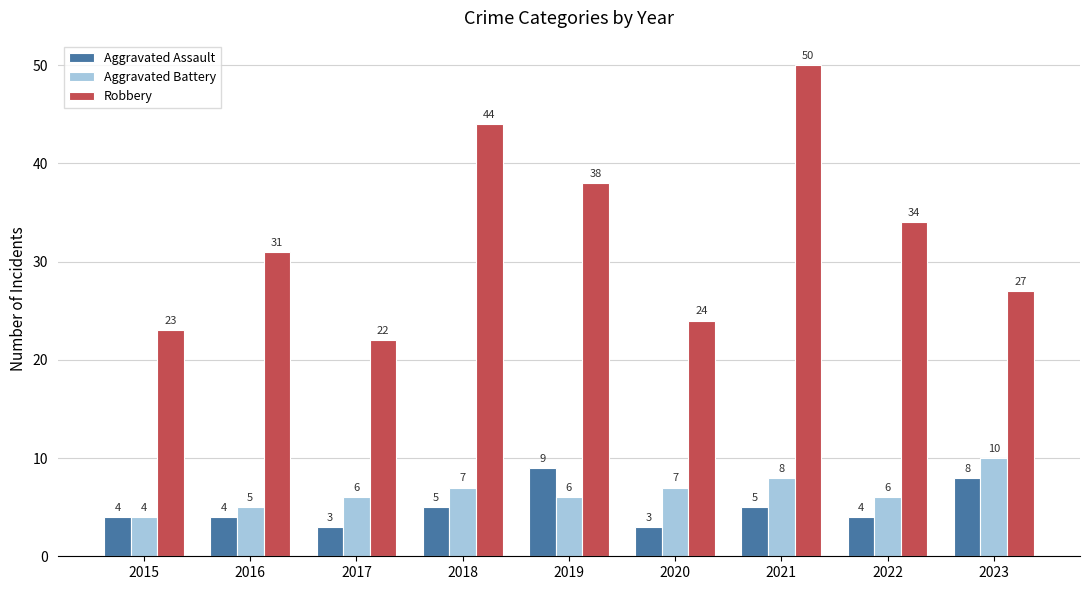

What are all the series names shown in the legend?

Aggravated Assault, Aggravated Battery, Robbery